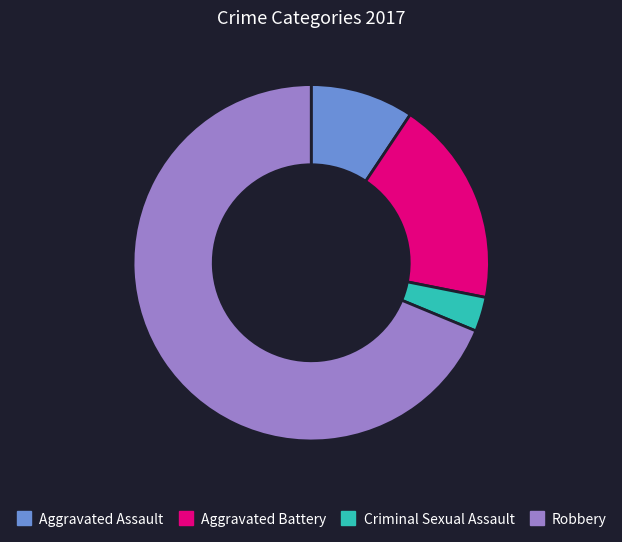

The Robbery slice represents 55% of the pie. True or false?

False